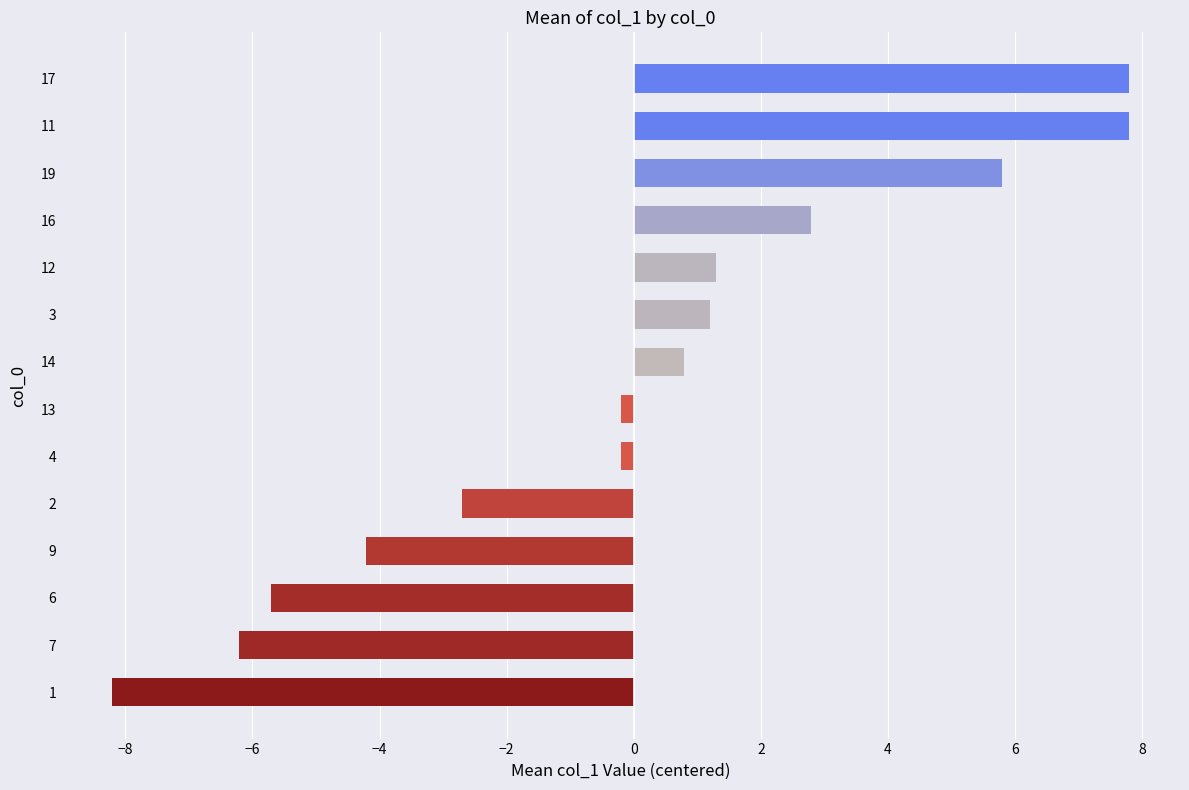

Are the bars grouped side by side (vs. stacked)?

No